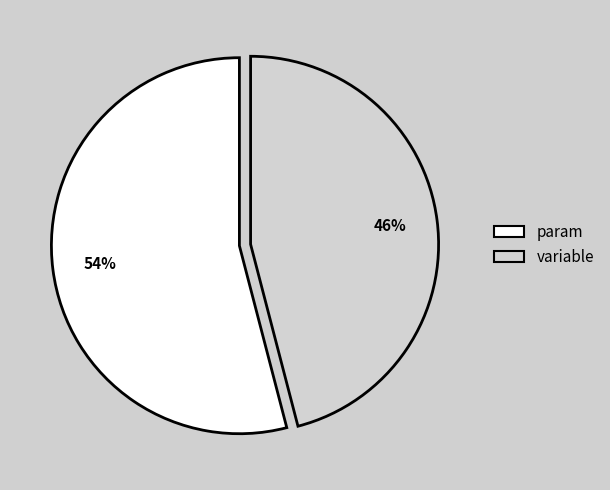

What percentage is the param slice, to the nearest percent?

54%